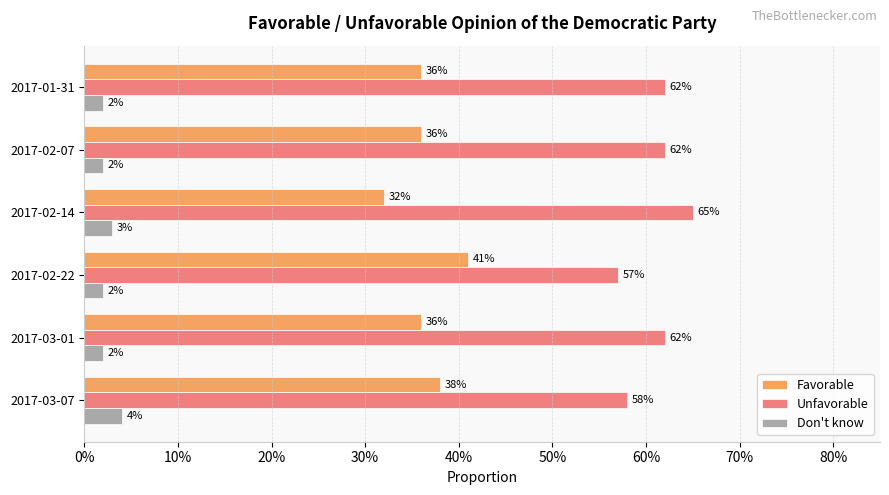

What are all the series names shown in the legend?

Favorable, Unfavorable, Don't know